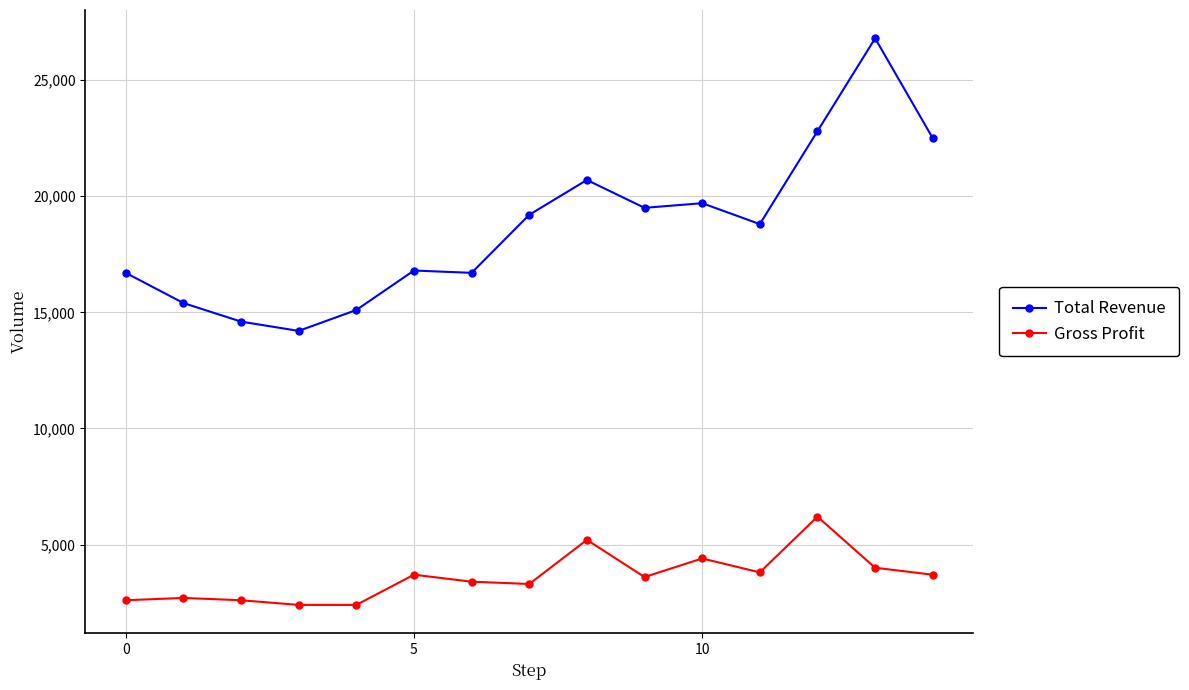

True or false: Total Revenue and Gross Profit cross at least once.

False